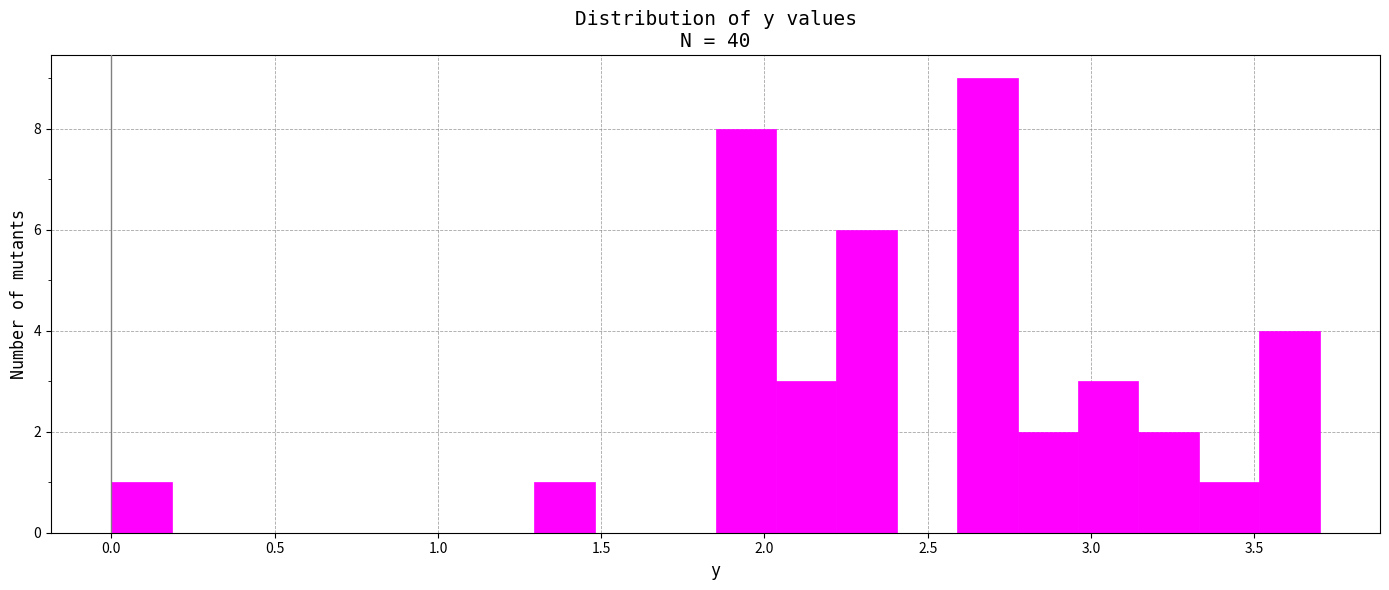

Read against the x-axis, roughly where is the centre of the tallest bar?

2.70